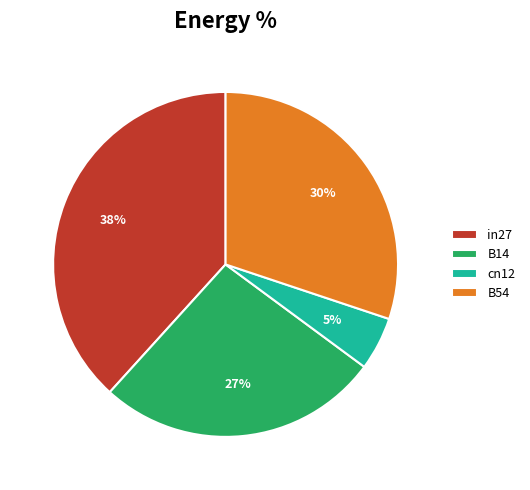

Does any single category account for the majority?

No